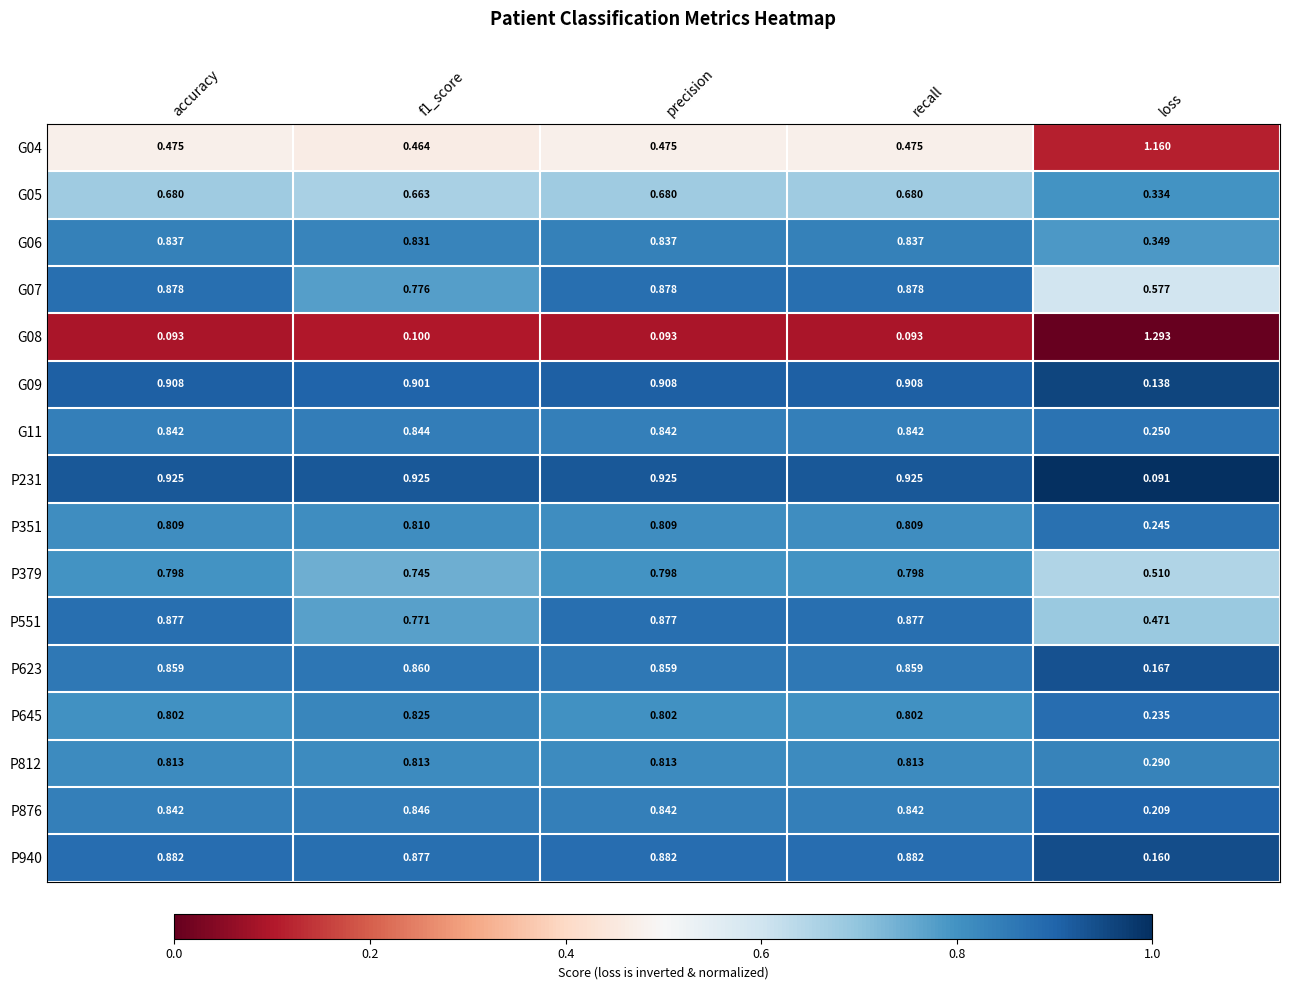

Is the value of P351 at recall greater than the value of P231 at f1_score?

No